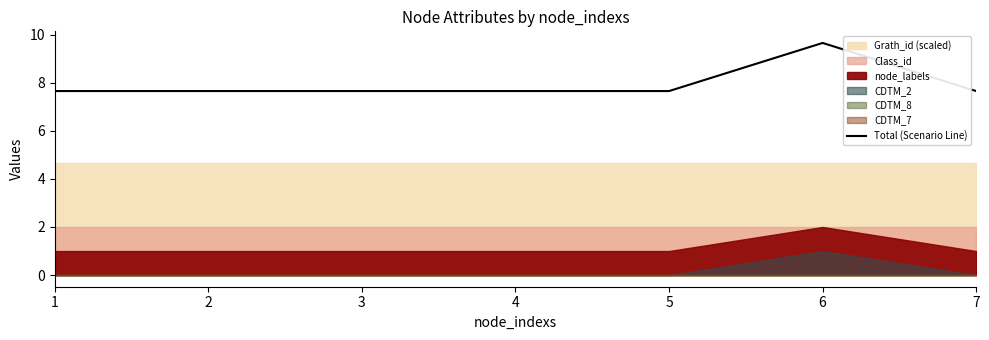

Which label corresponds to the smallest value in the chart?

1